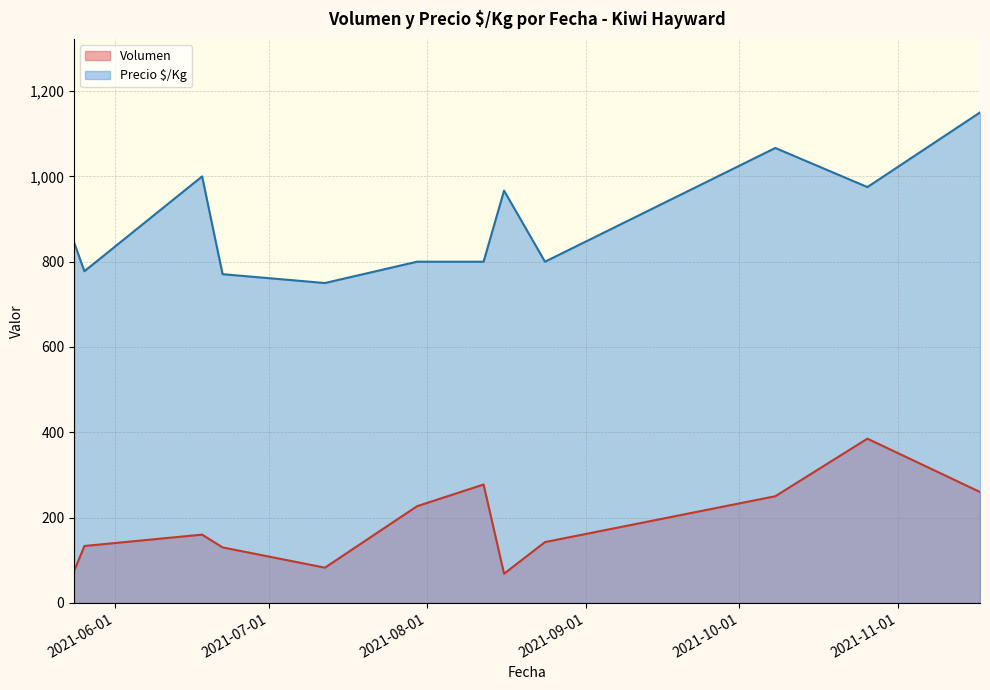

What is the greatest value displayed?

1150.0